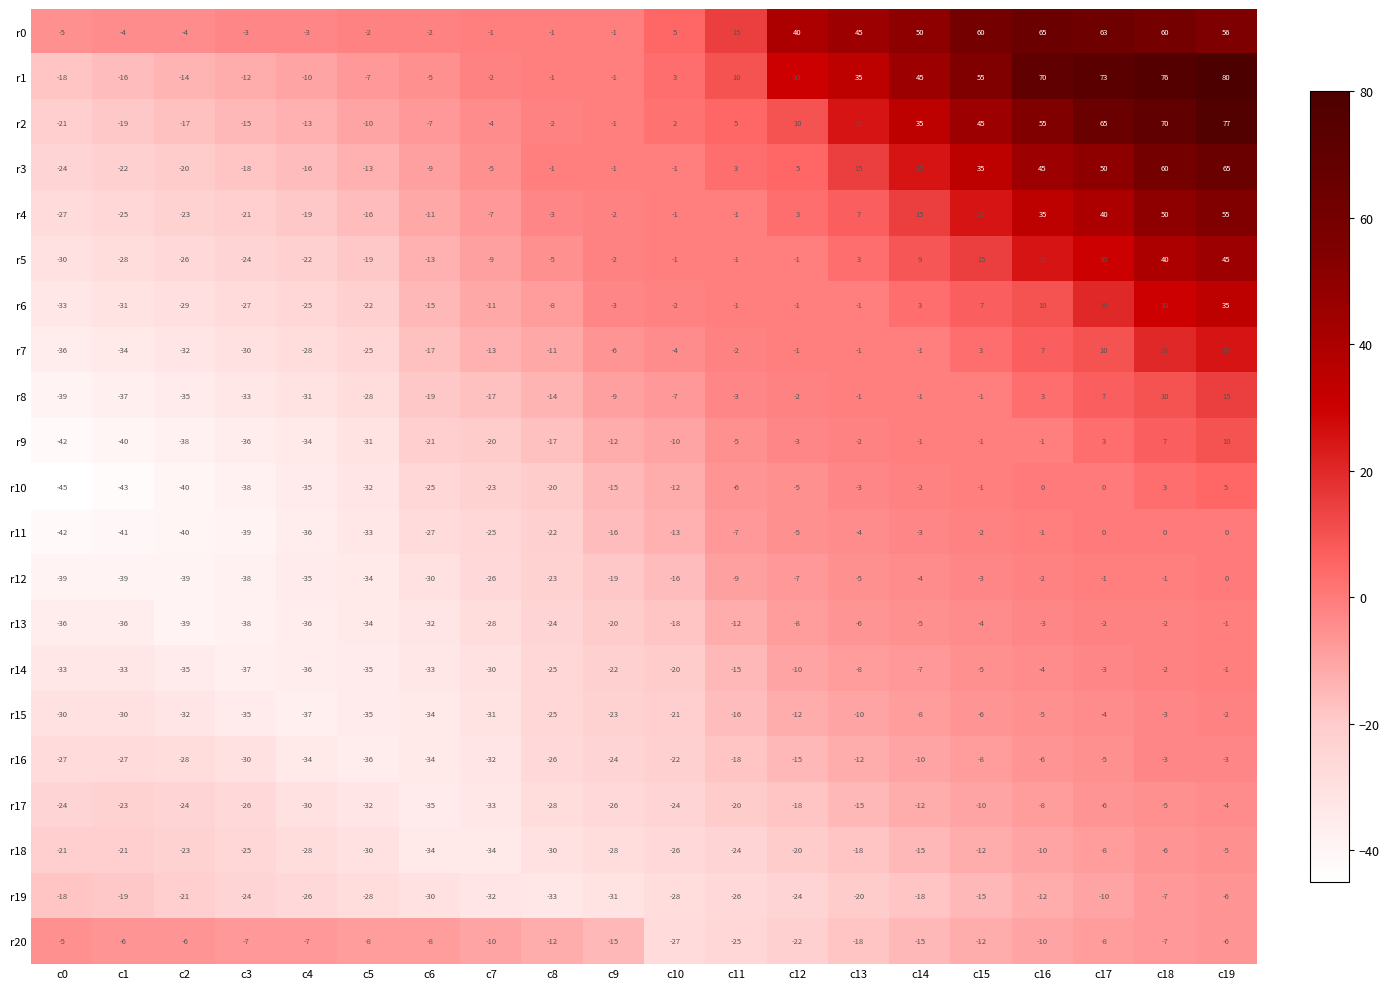

What is the spread (max minus min) of values at c6?

33